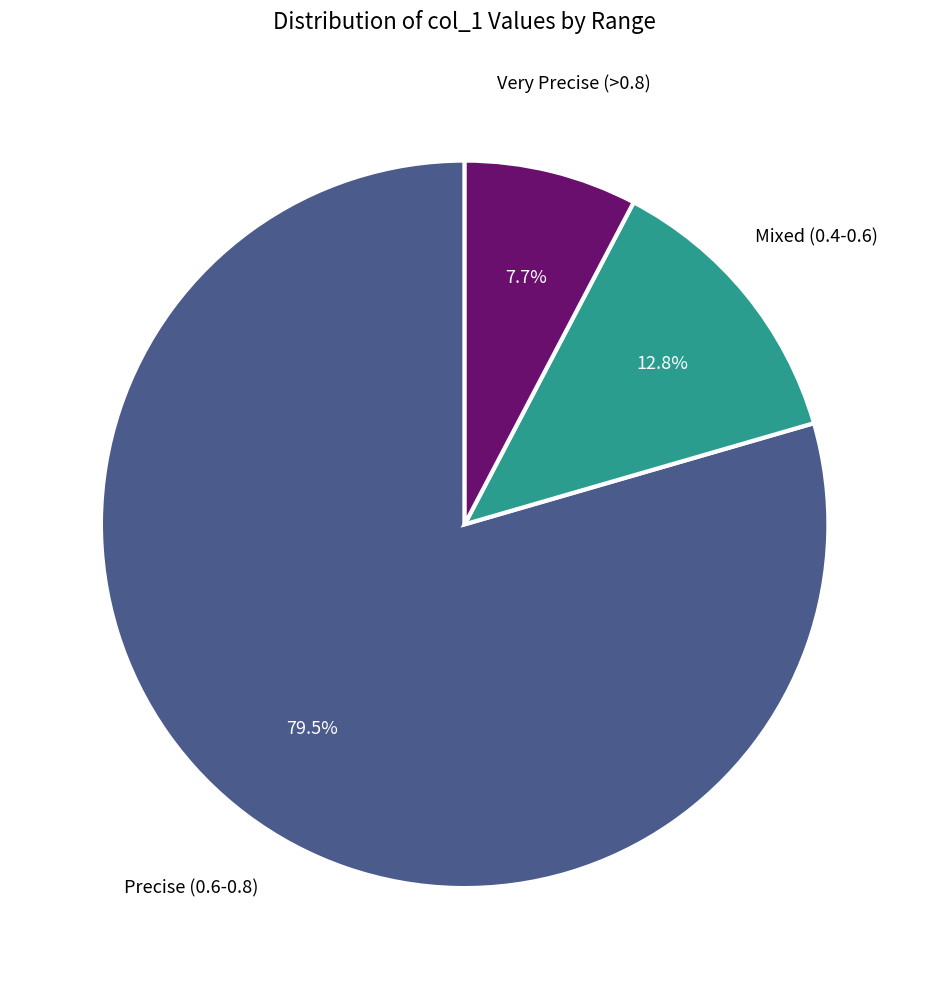

Is there a majority slice in this chart?

Yes